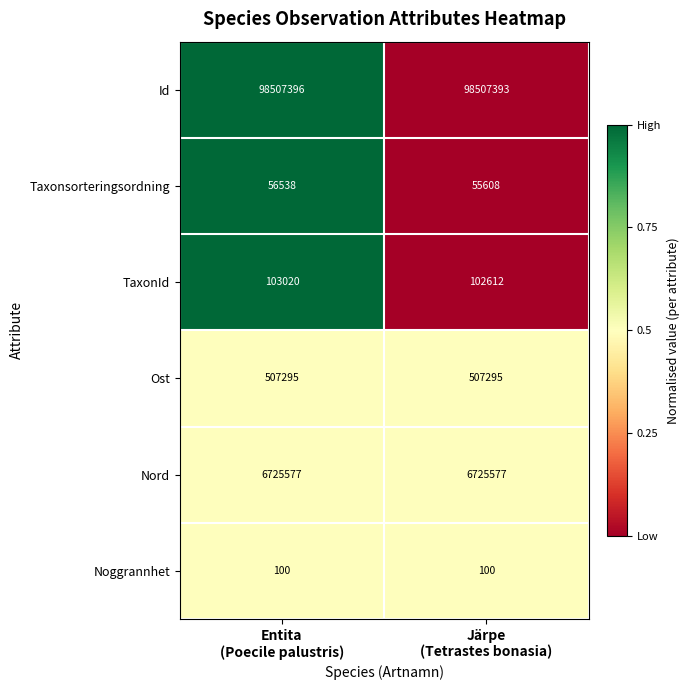

Reading left to right, extract all data points from this chart.

Id: 98507396	98507393
Taxonsorteringsordning: 56538	55608
TaxonId: 103020	102612
Ost: 507295	507295
Nord: 6725577	6725577
Noggrannhet: 100	100